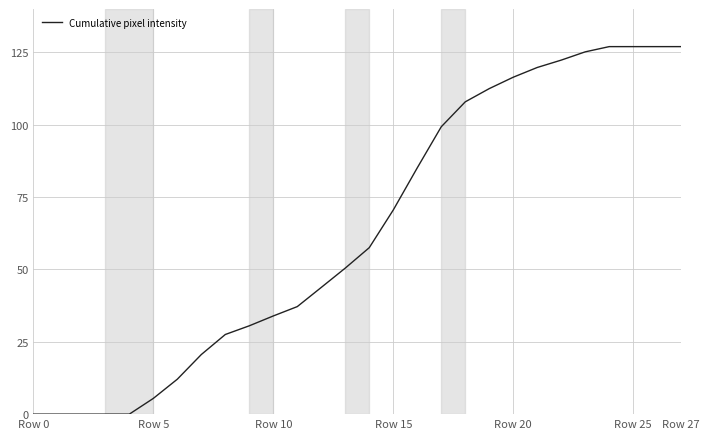

What is the greatest value displayed?

127.0